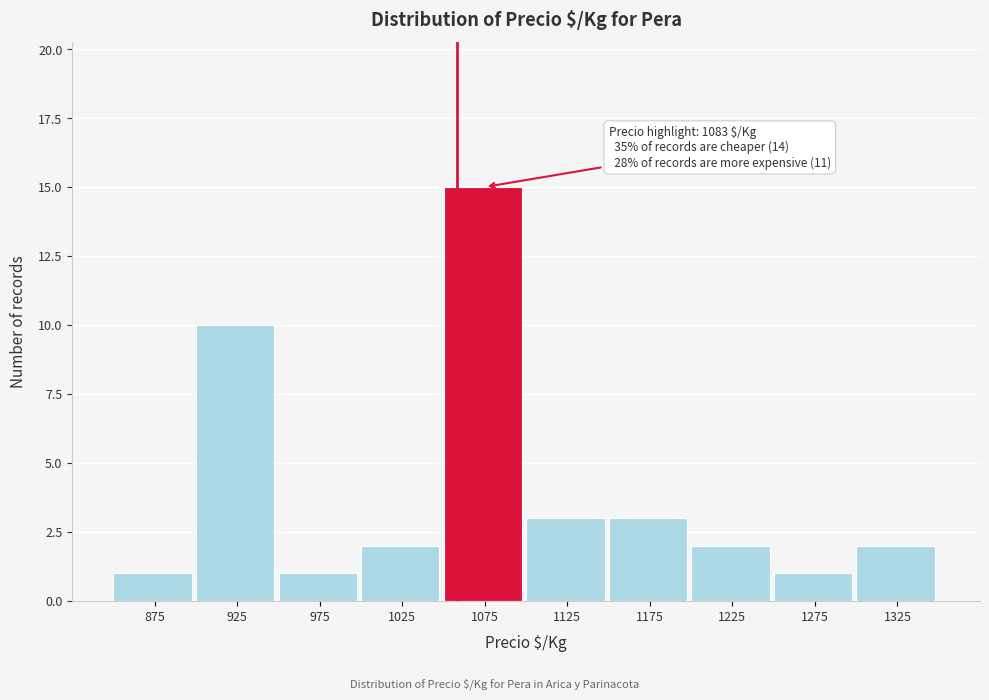

Reading left to right, transcribe all the data shown in this chart.

1	10	1	2	15	3	3	2	1	2